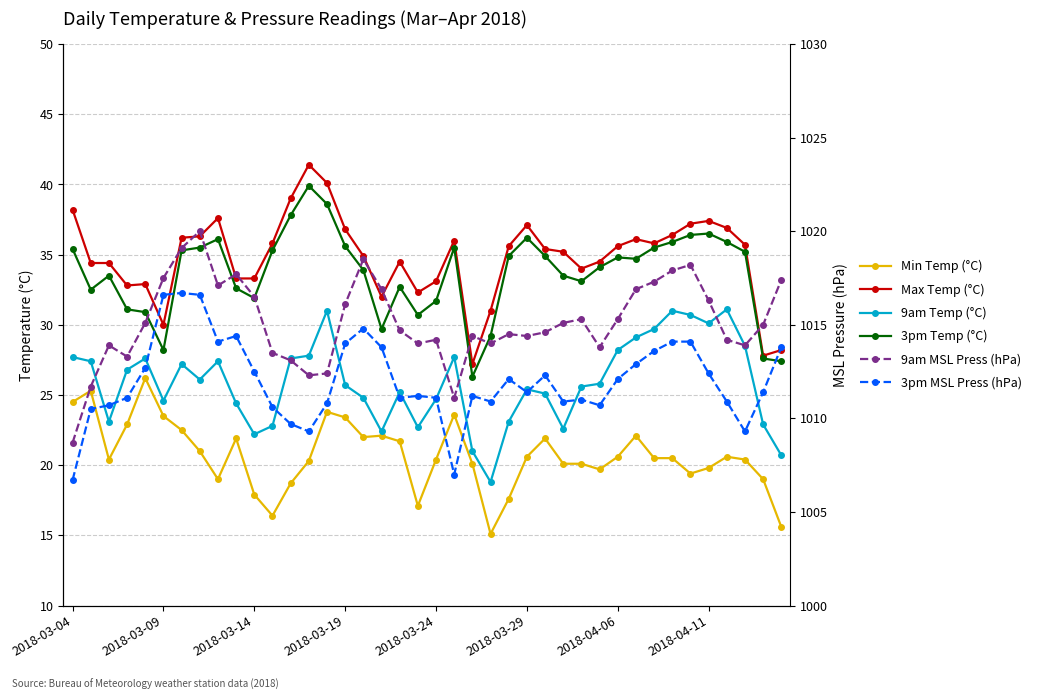

At 38, list the series in order from smallest to largest.

Min Temp (°C), 9am Temp (°C), 3pm Temp (°C), Max Temp (°C), 3pm MSL Press (hPa), 9am MSL Press (hPa)